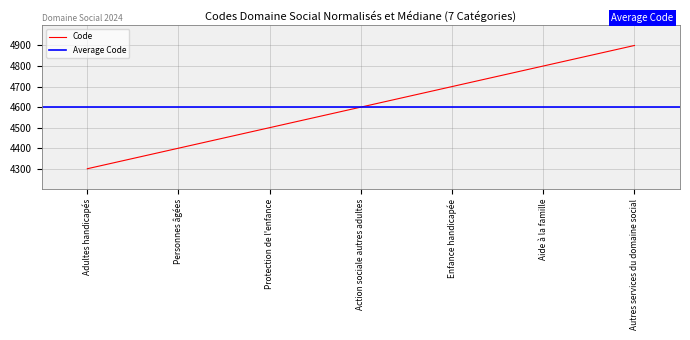

At which label does the data first exceed 4600?

Enfance handicapée